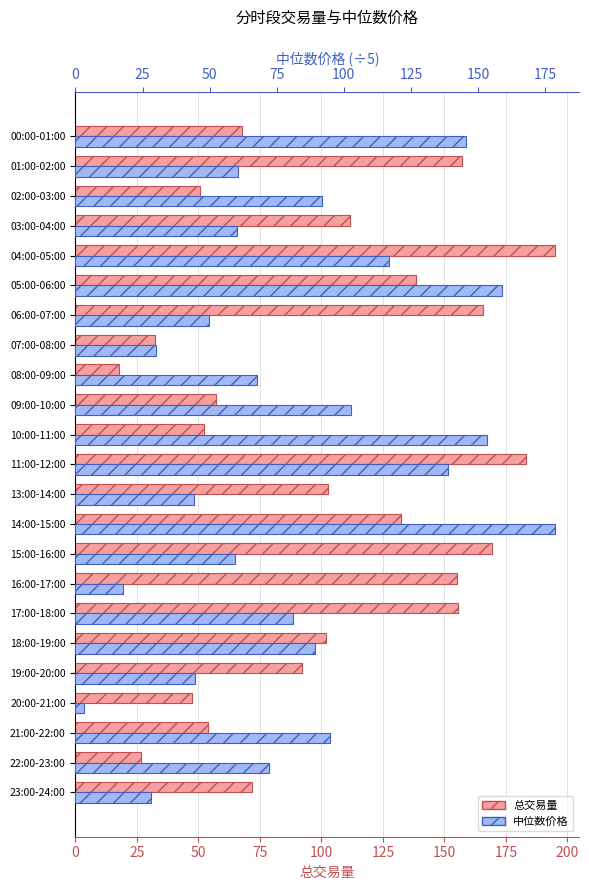

What is the label of the 11th bar from the right?

13:00-14:00